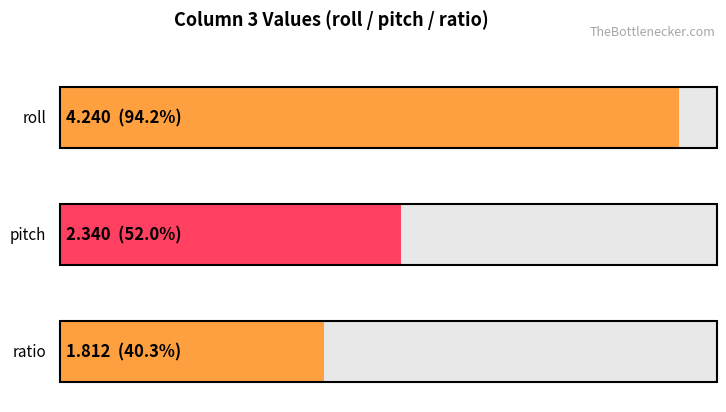

What is the sum of the values at ratio and pitch?

4.2